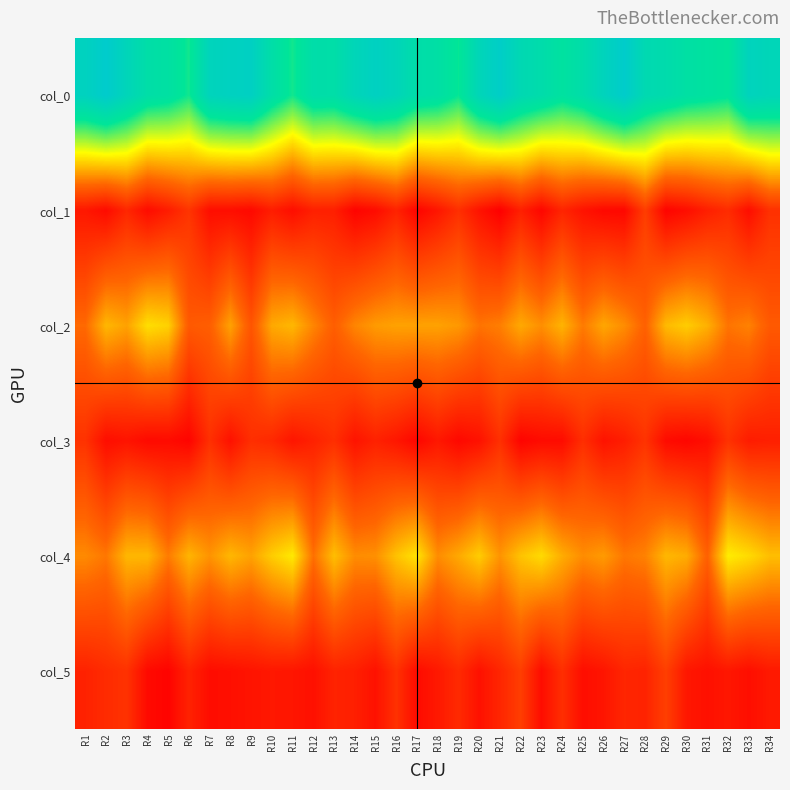

What is the maximum value shown in the chart?

43.0